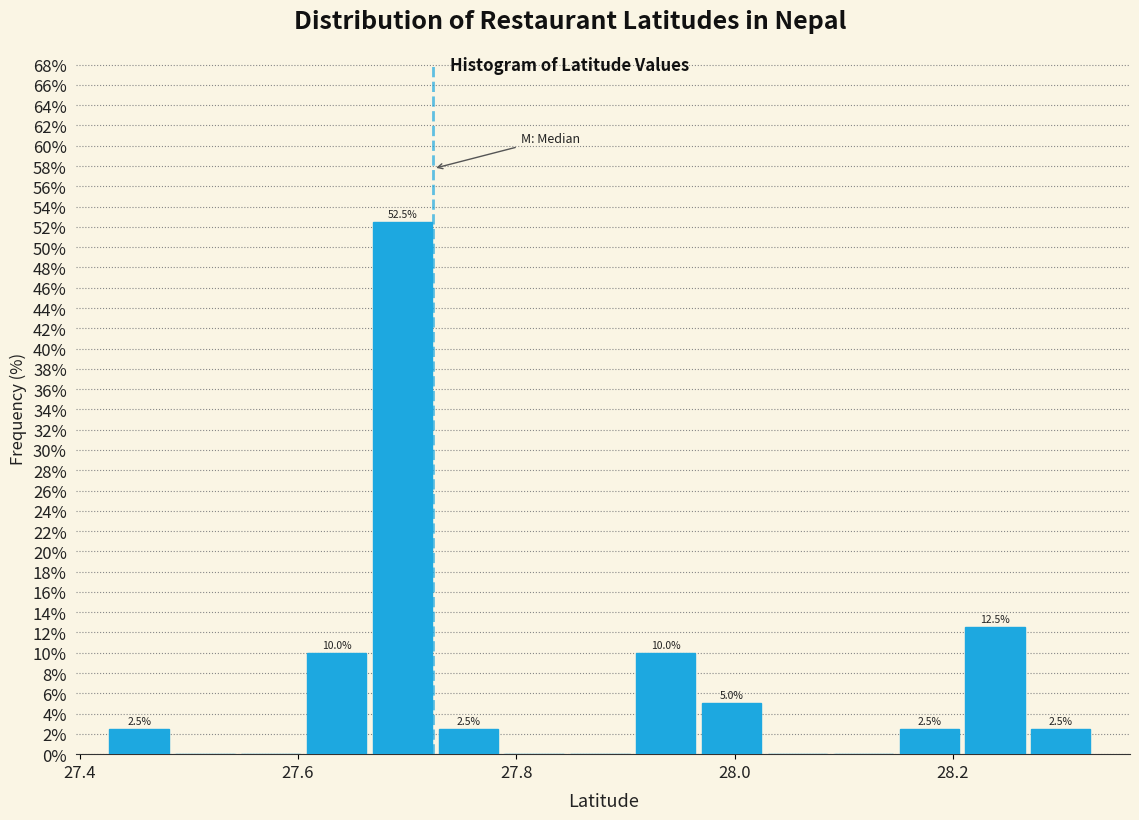

Around what value on the x-axis is the tallest bar? Give the approximate position of its centre, as read against the axis.

27.70